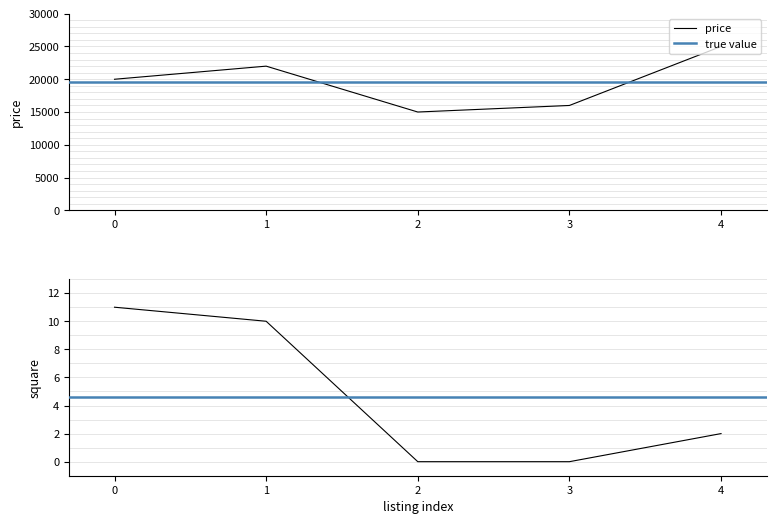

Reading left to right, extract all data points from this chart.

price: 0=20000	1=22000	2=15000	3=16000	4=25000
square: 0=11	1=10	2=0	3=0	4=2